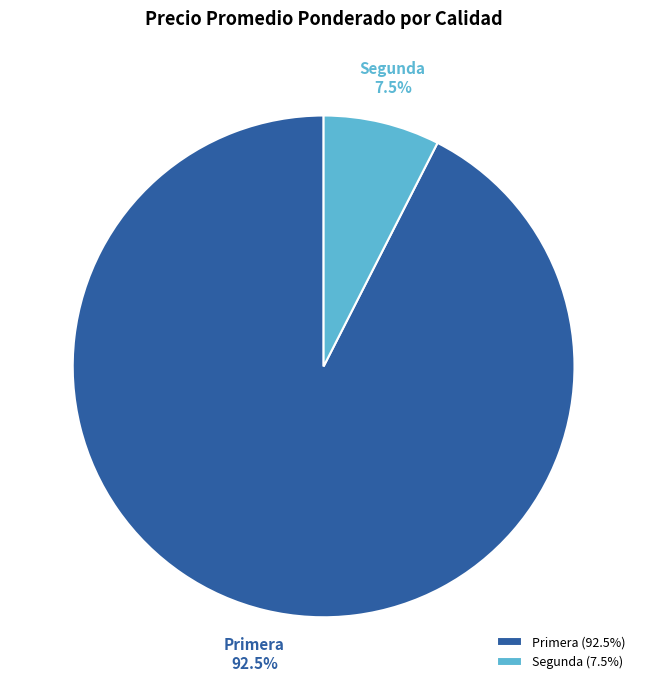

What percentage is NOT represented by Segunda?

92.5%